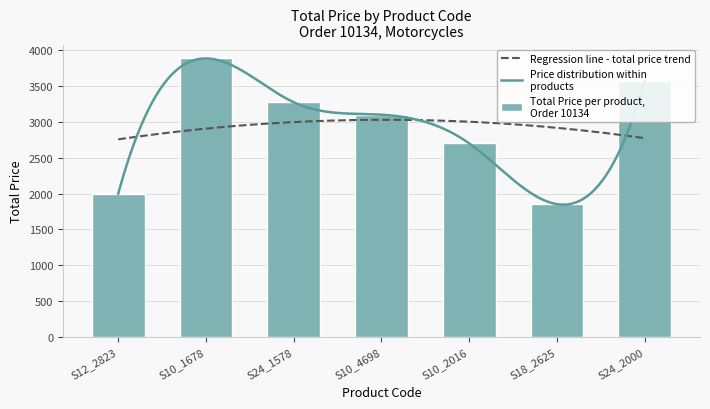

The chart shows a value of 2968.6 at S12_2823. True or false?

False